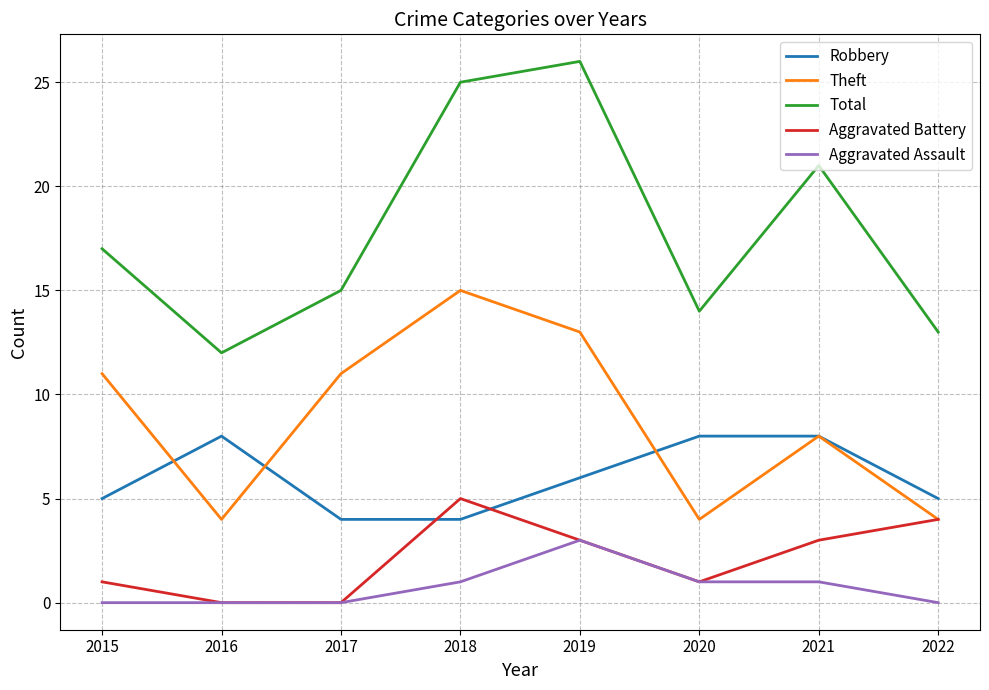

How many intersections are there between Aggravated Battery and Robbery?

2